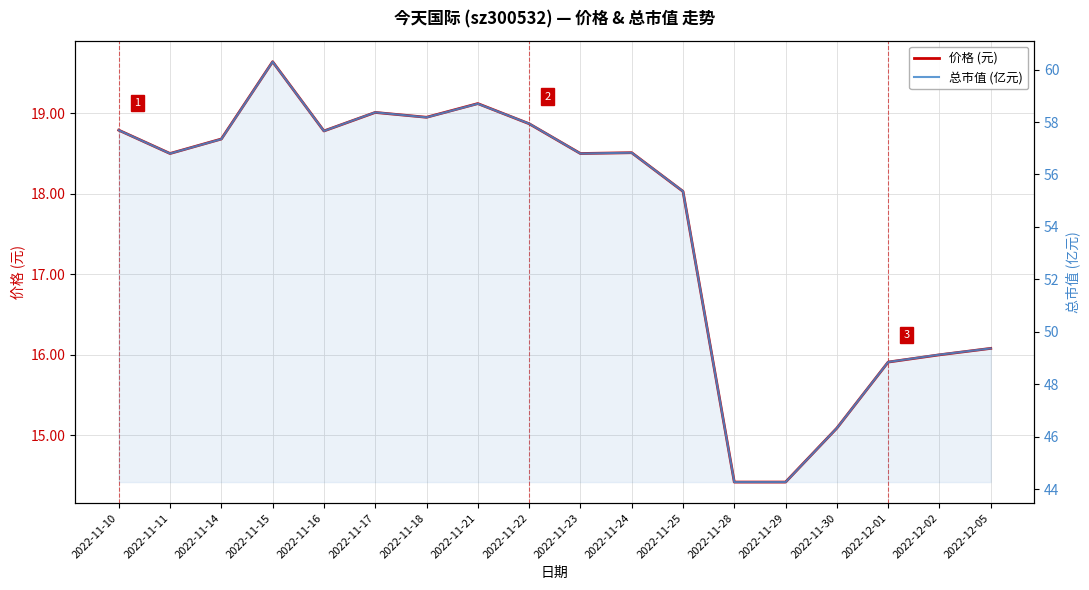

Where is 价格 (元) nearest to the value 17?

2022-12-05